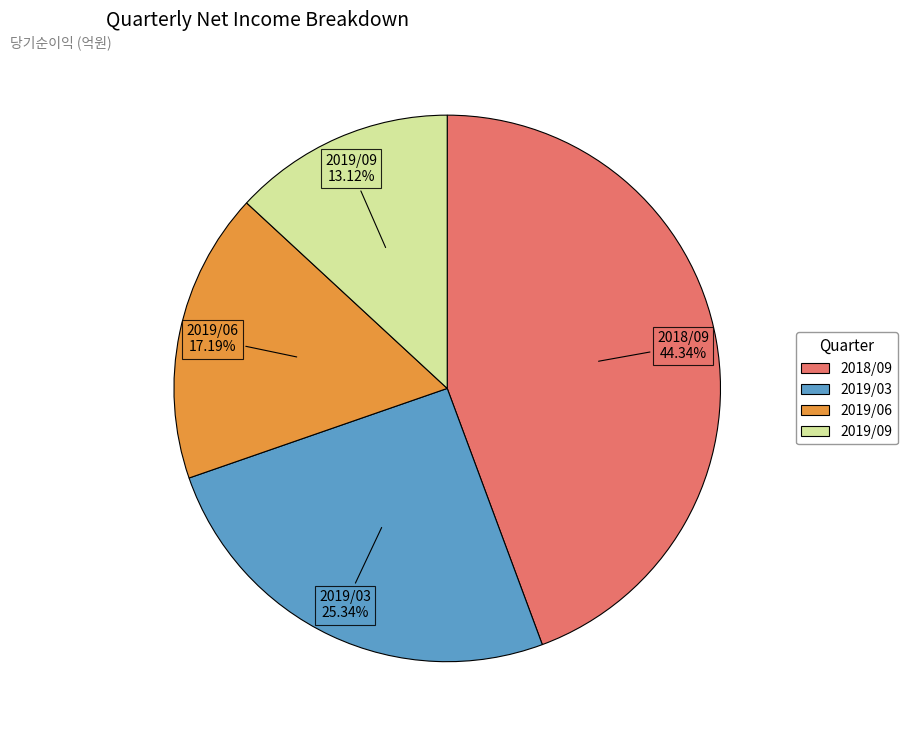

Count the number of slices in the pie.

4